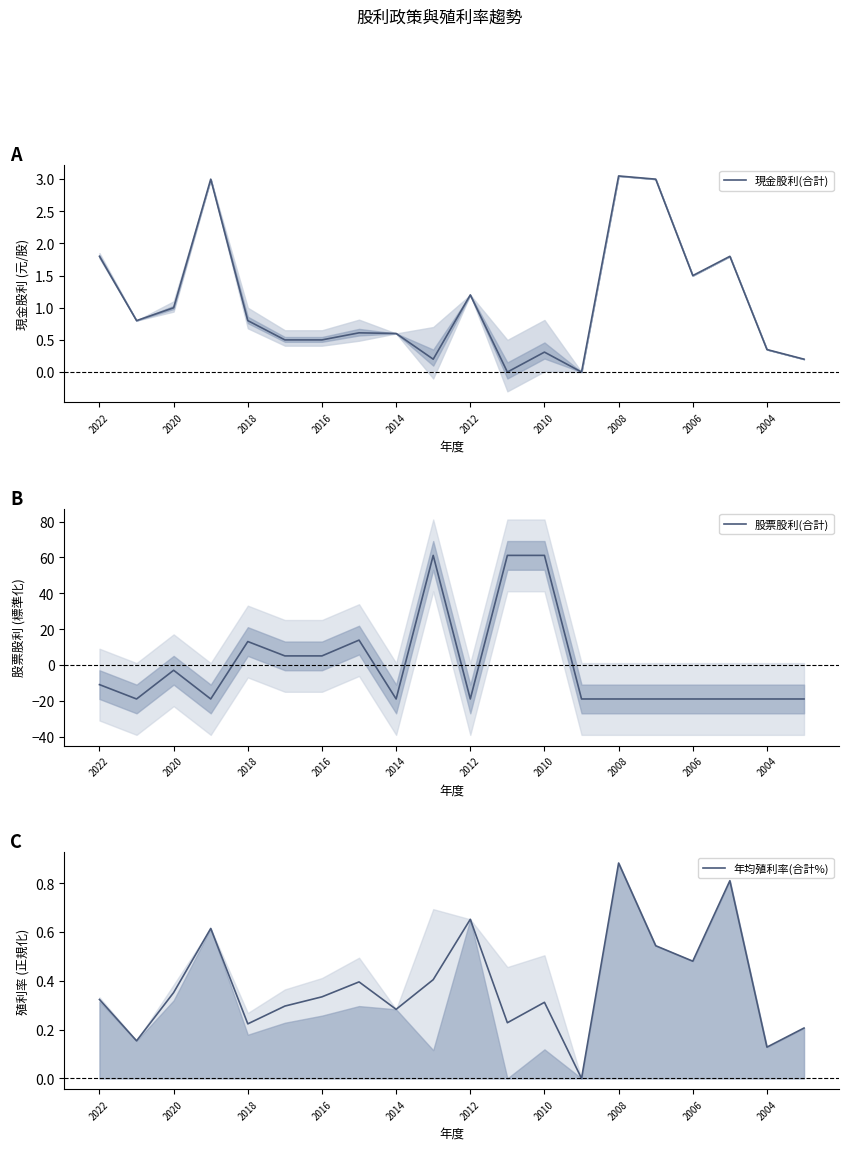

True or false: 股票股利(合計) has a value of -18.8 at 2006.

True